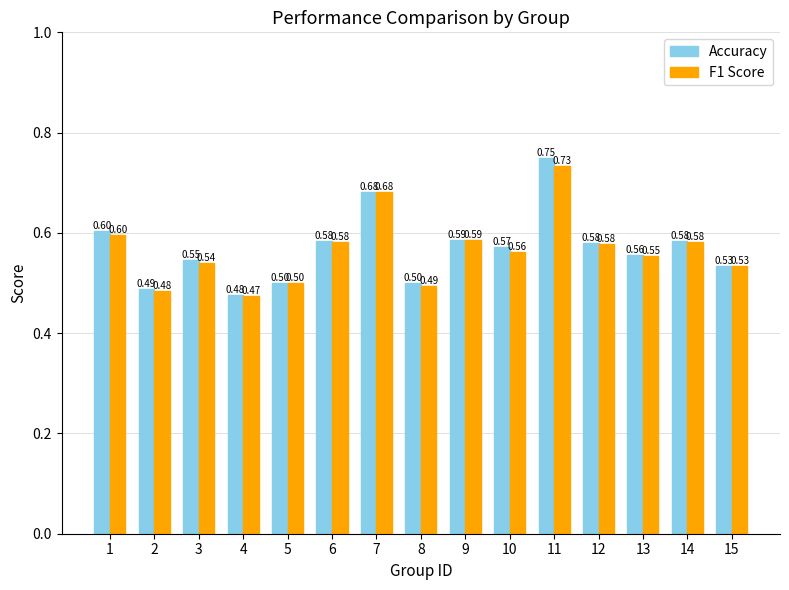

List the series in order of their peak value, lowest first.

F1 Score, Accuracy